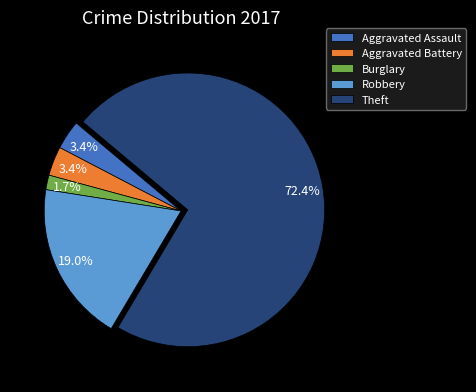

Does any single category account for the majority?

Yes